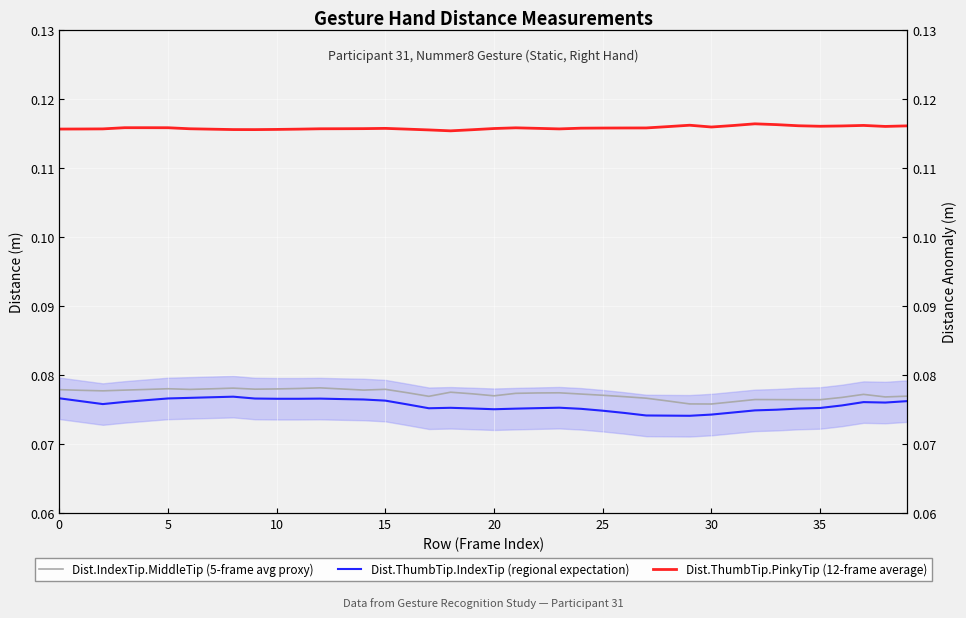

True or false: Dist.ThumbTip.PinkyTip (12-frame average) has more than 2 interior local peaks.

True